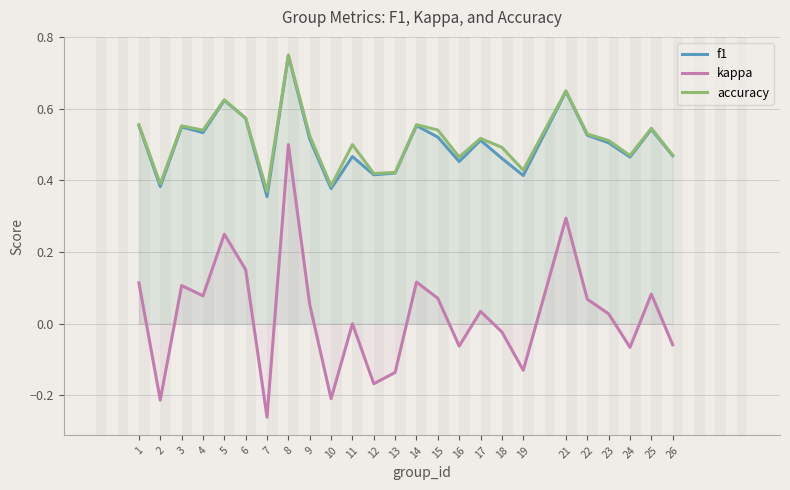

Which series has the largest total across all categories?

accuracy